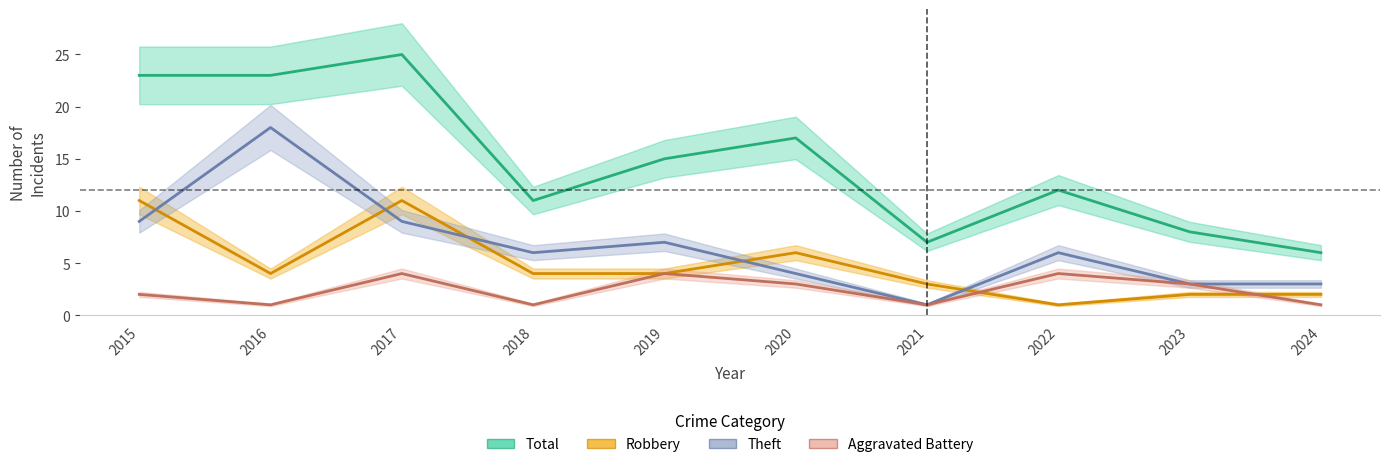

Which series has the widest spread of values?

Total